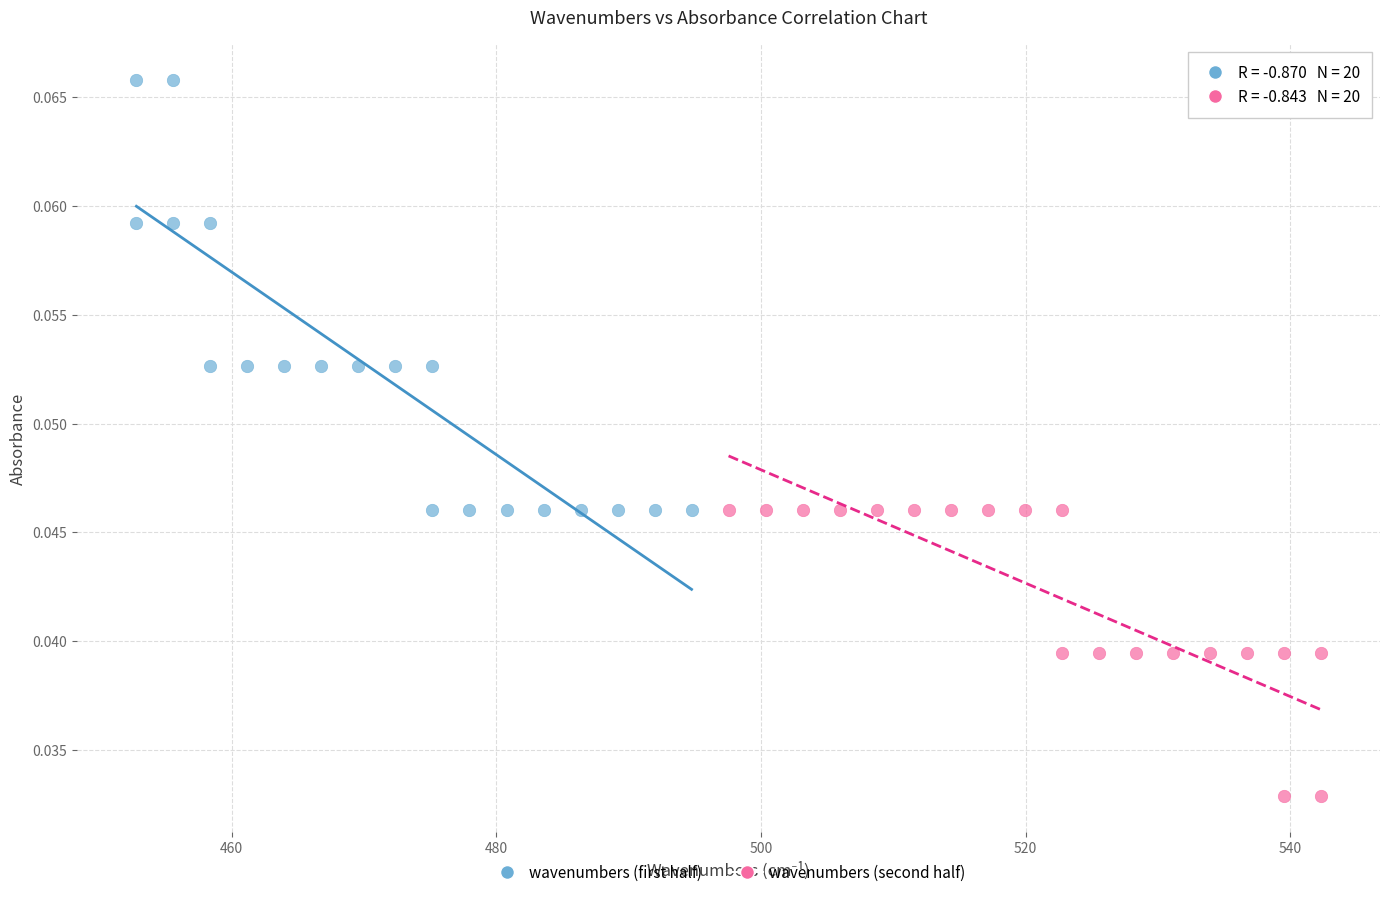

Which series has the widest spread of Y values?

wavenumbers (first half)